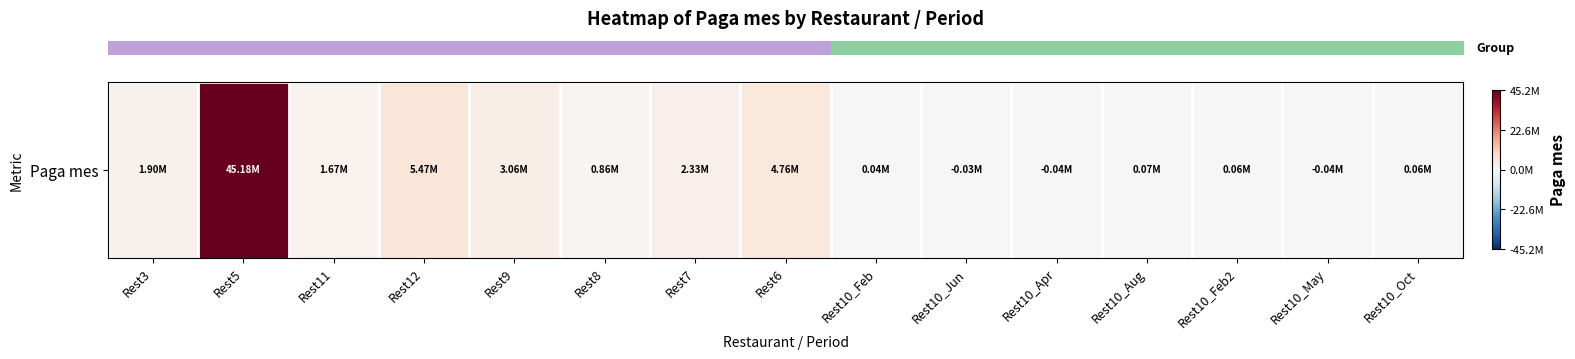

What is the average value?

4355604